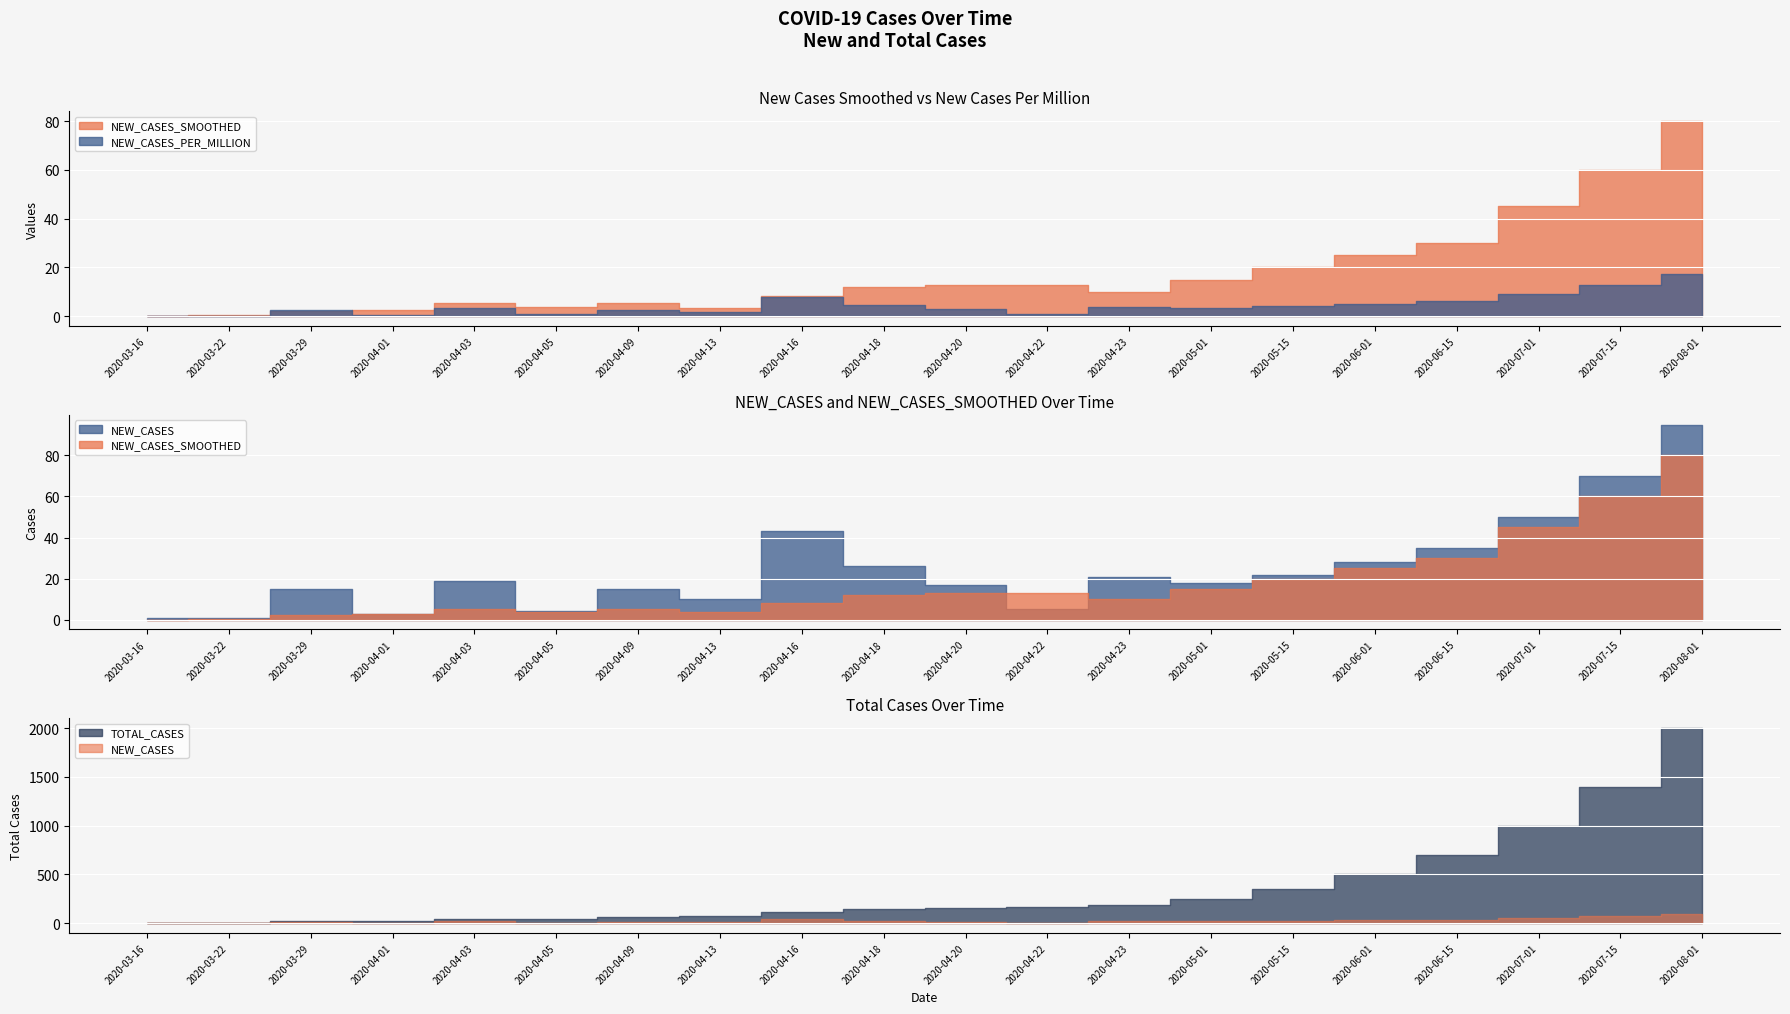

Which category has the lowest value across all series?

2020-03-16